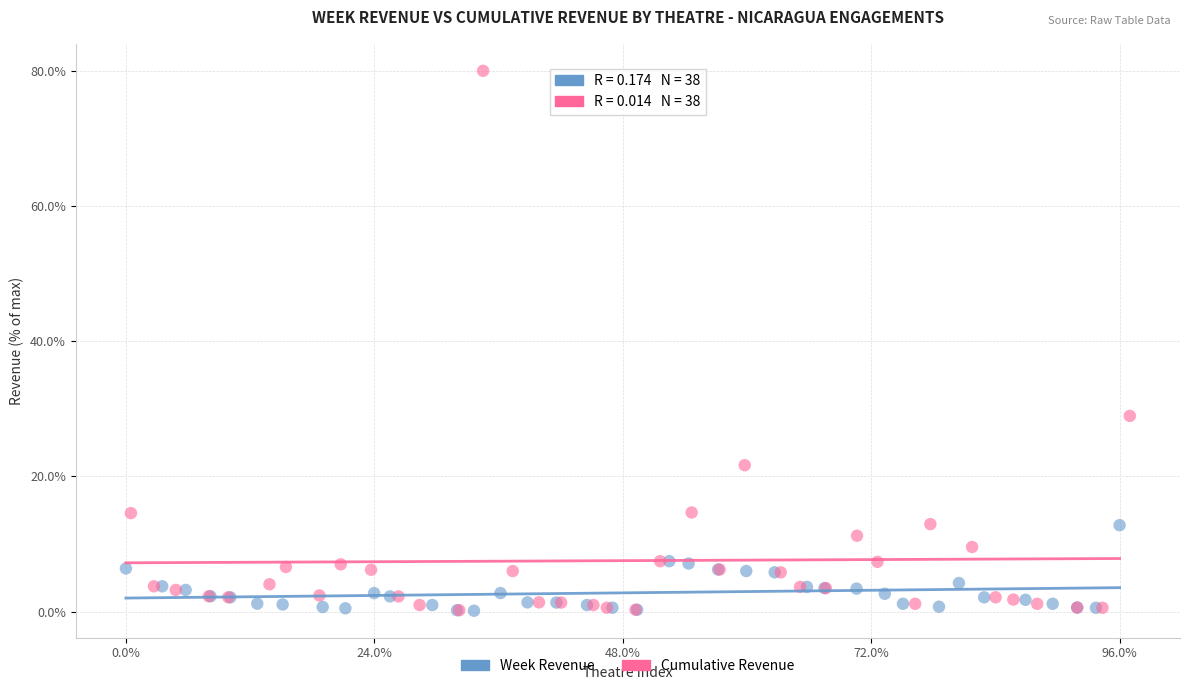

What are all the series names shown in the legend?

Week Revenue, Cumulative Revenue